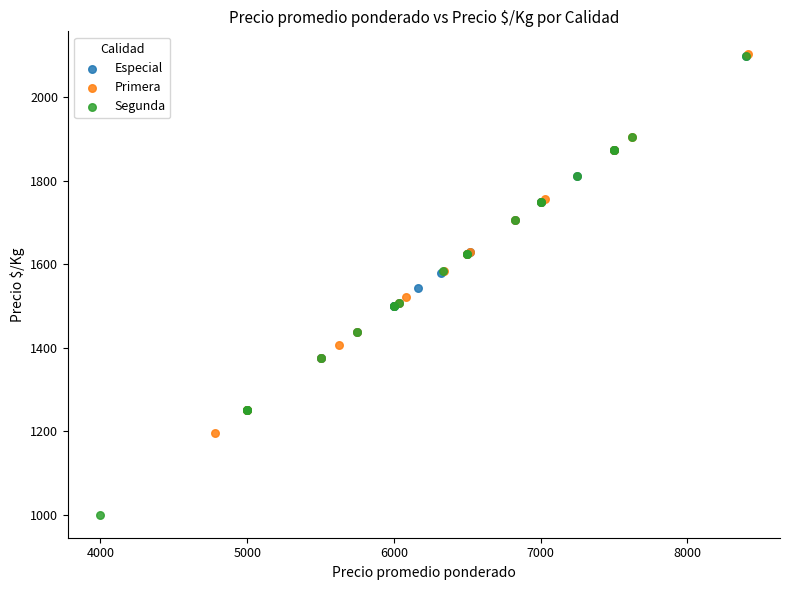

Which series has the widest spread of Y values?

Segunda